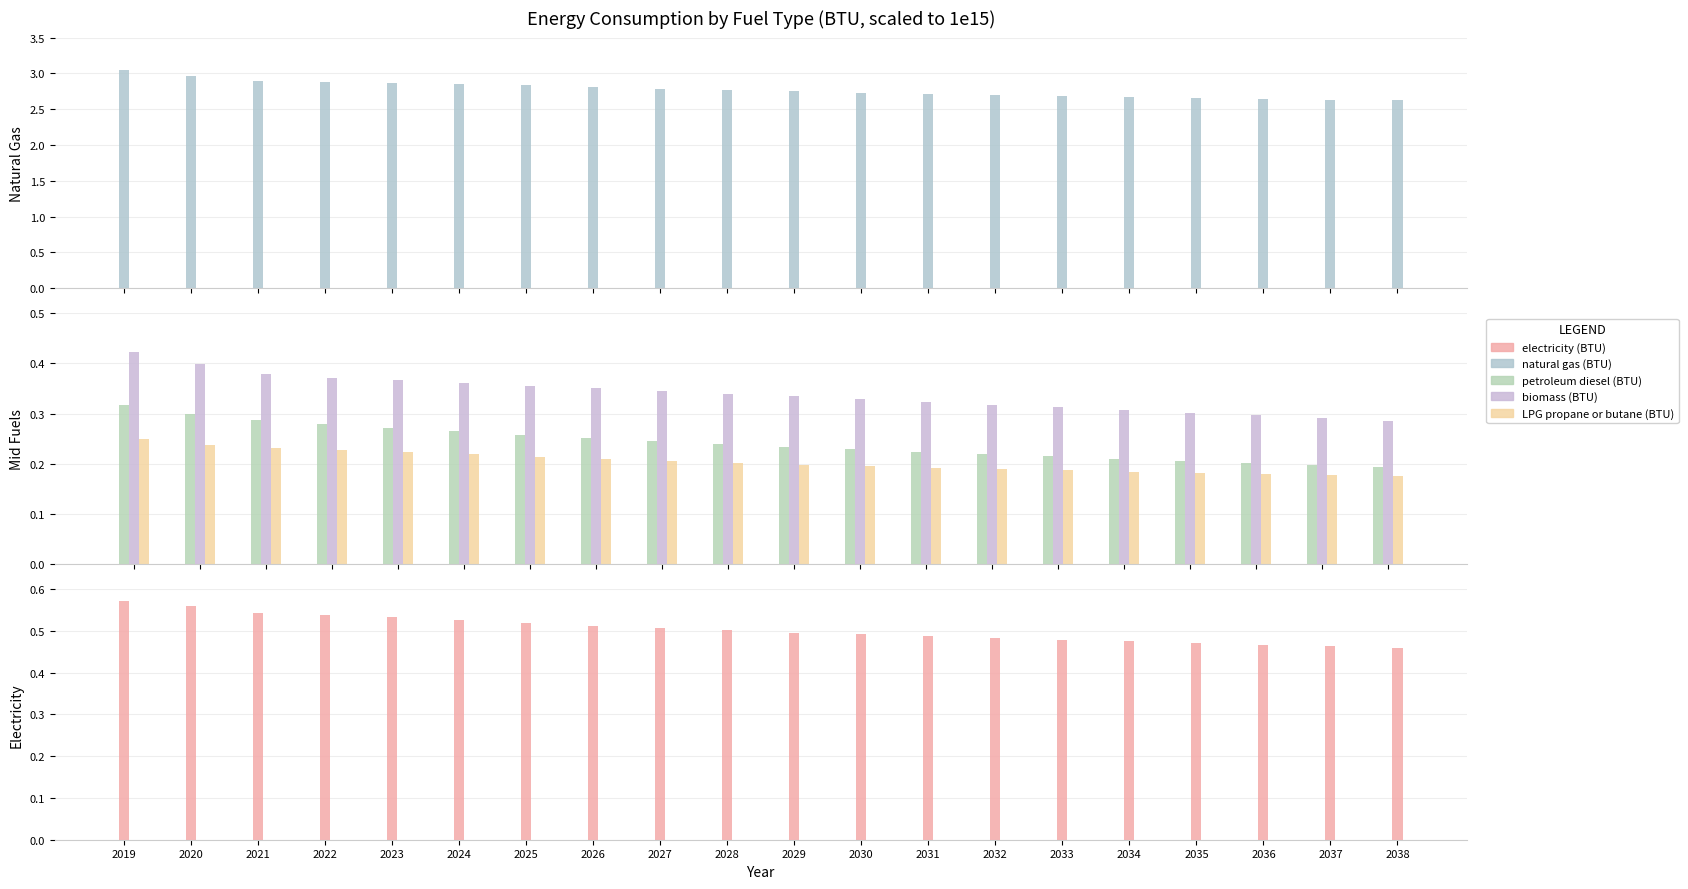

True or false: petroleum diesel (BTU) has a value of 0.3 at 2032.

False